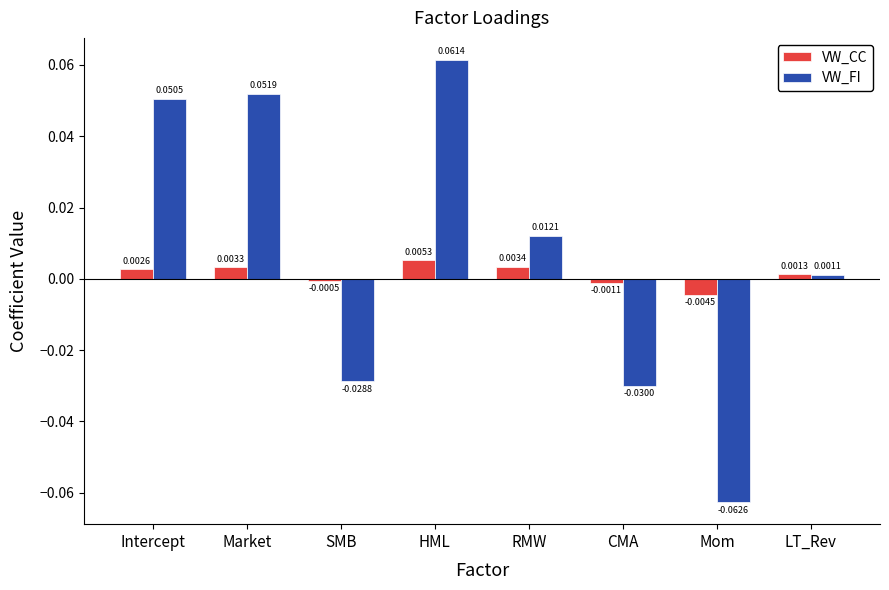

Which series changed the most between Market and SMB?

VW_FI